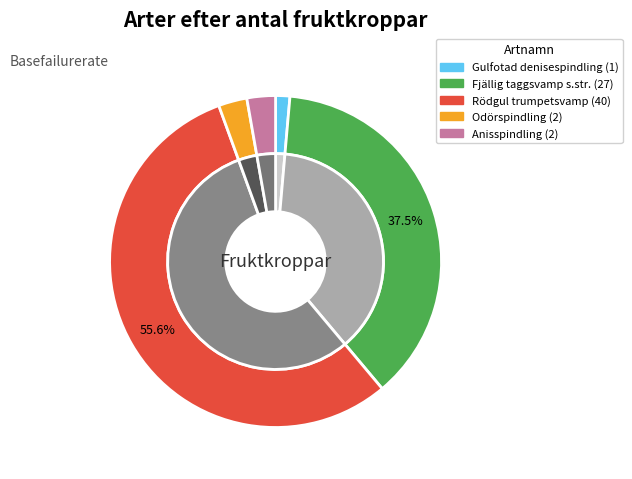

True or false: Rödgul trumpetsvamp accounts for 56% of the total.

True